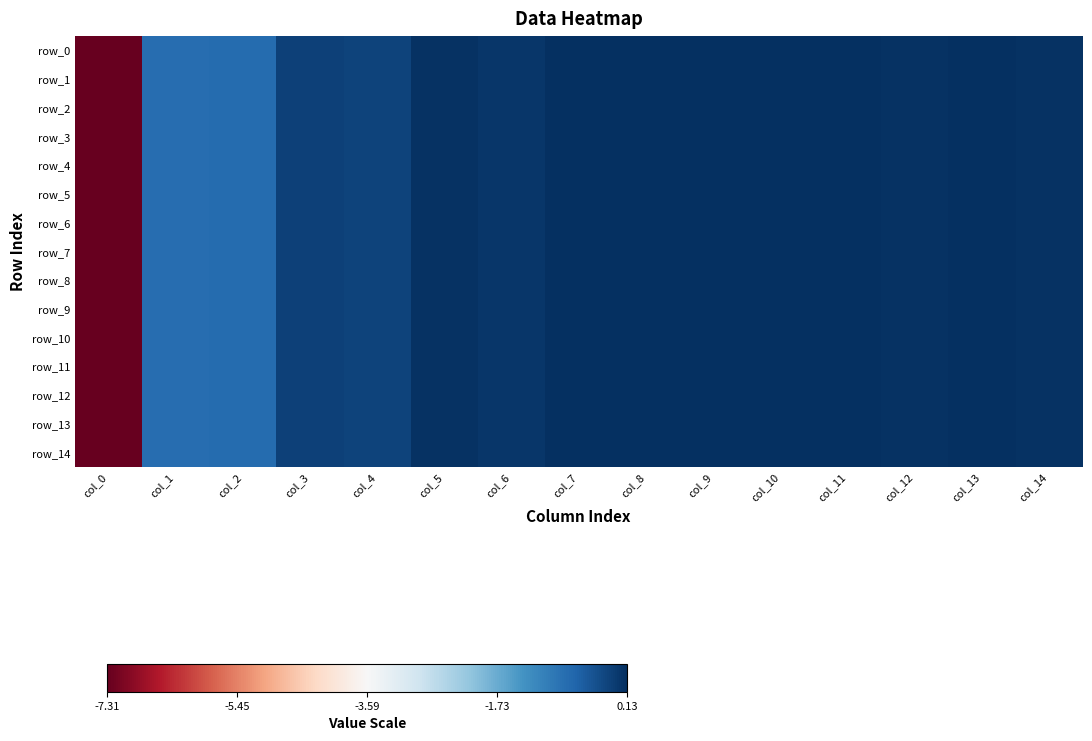

How many series are shown in this chart?

15